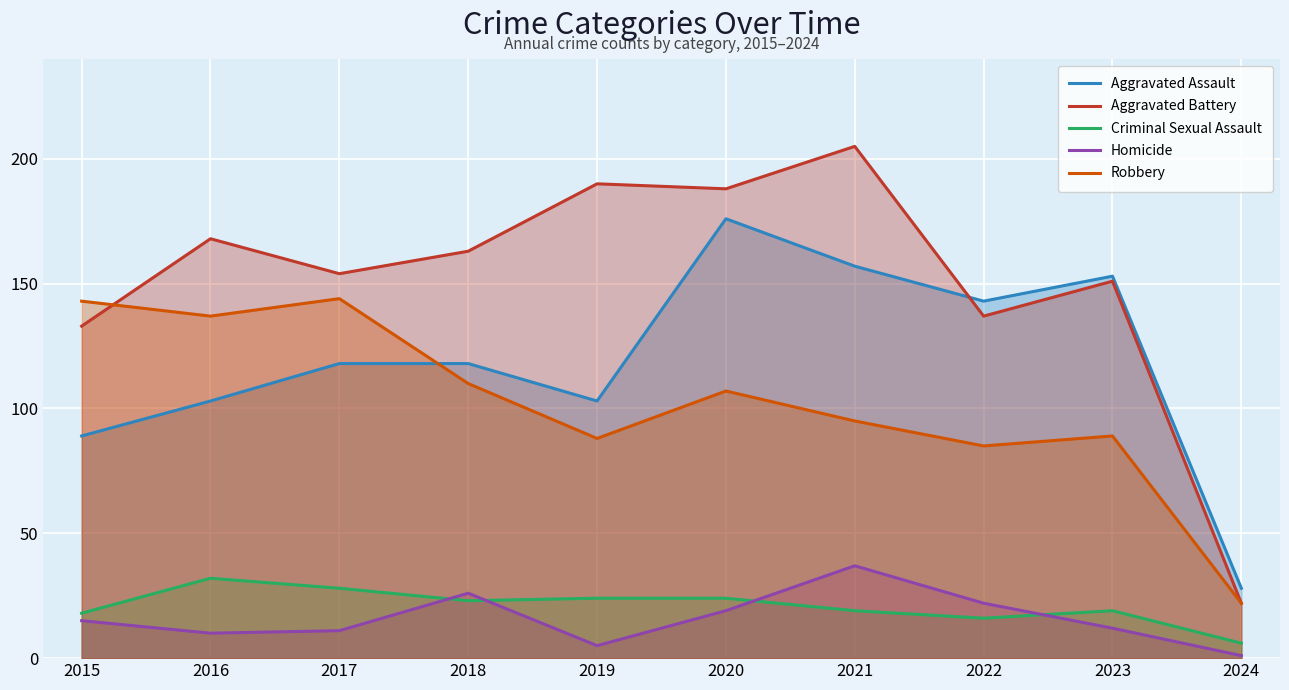

At which label is Homicide closest to 19?

2020